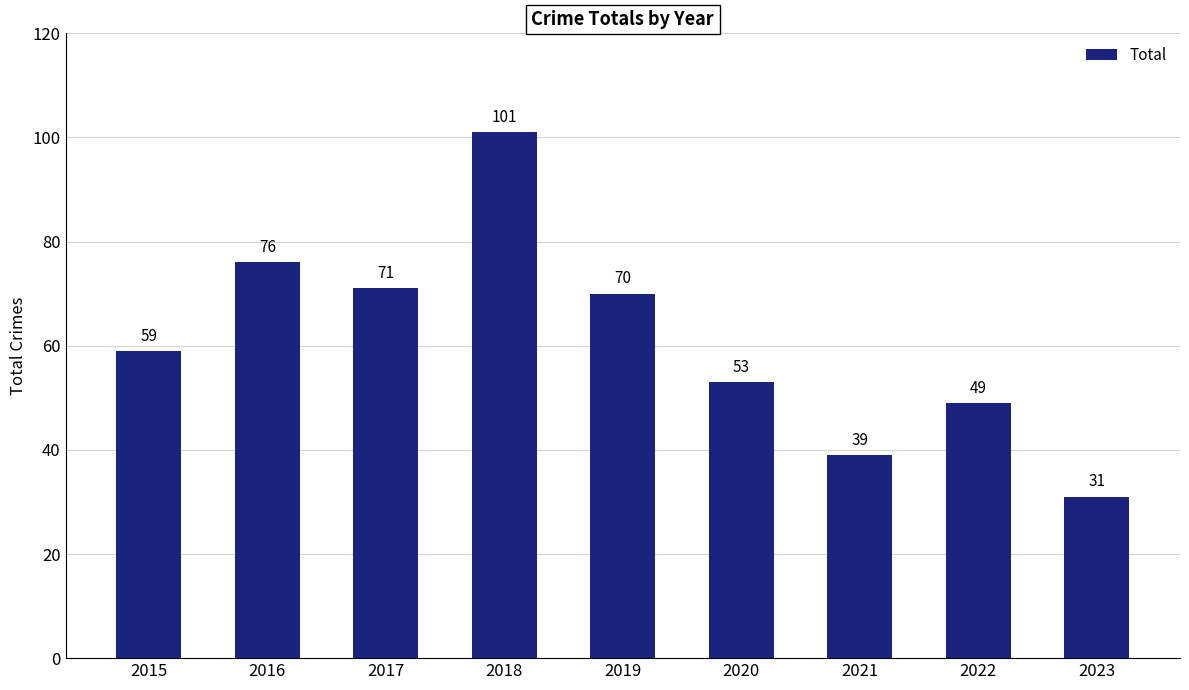

Reading left to right, extract all data points from this chart.

2015=59	2016=76	2017=71	2018=101	2019=70	2020=53	2021=39	2022=49	2023=31